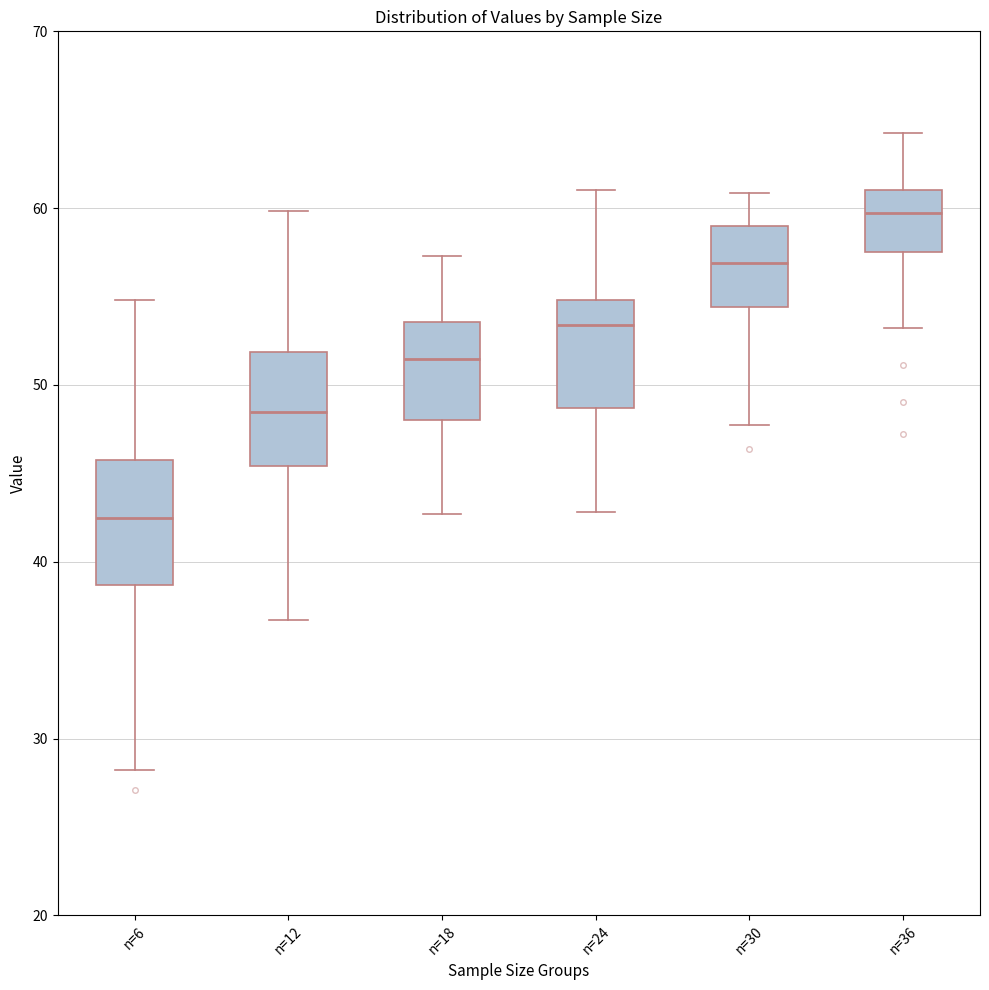

Reading left to right, read every box against the y-axis: the position of its median line, the range the box covers, and the ends of its whiskers. The values are not printed on the chart, so give them approximately, as read against the axis.

n=6: median 42, box 39 to 46, whiskers 28 to 55
n=12: median 48, box 45 to 52, whiskers 37 to 60
n=18: median 51, box 48 to 54, whiskers 43 to 57
n=24: median 53, box 49 to 55, whiskers 43 to 61
n=30: median 57, box 54 to 59, whiskers 48 to 61
n=36: median 60, box 58 to 61, whiskers 53 to 64